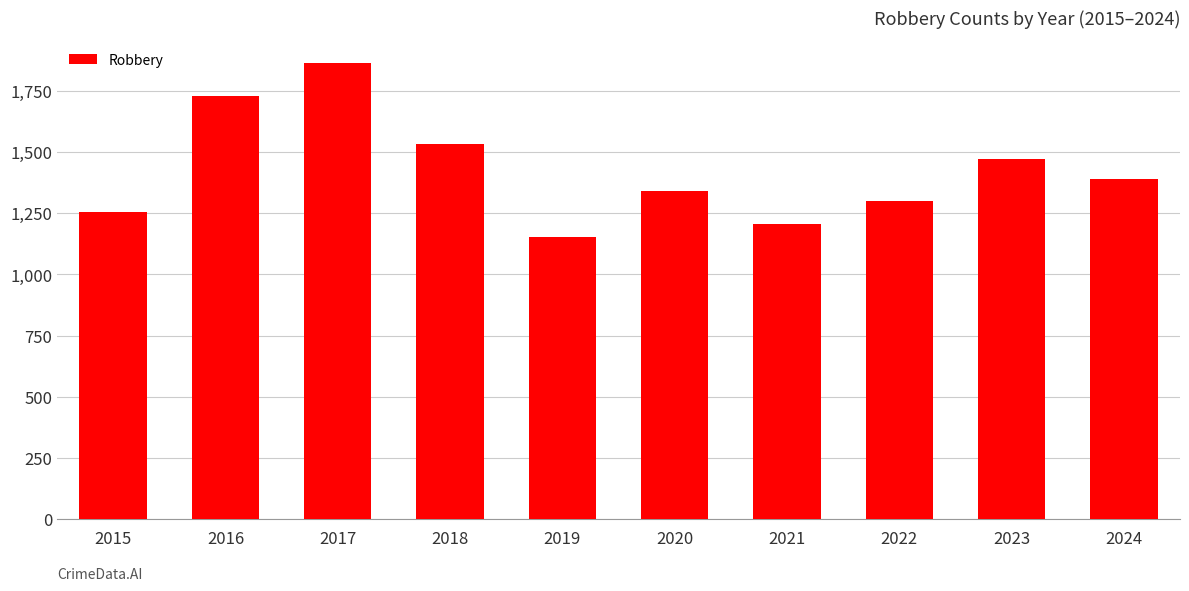

What is the smallest value displayed?

1155